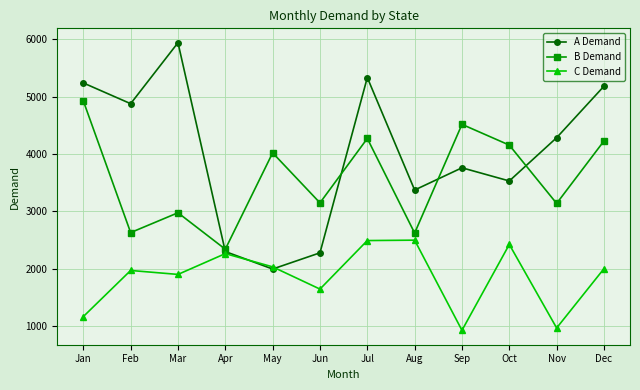

How many data points in C Demand are less than 1998?

6